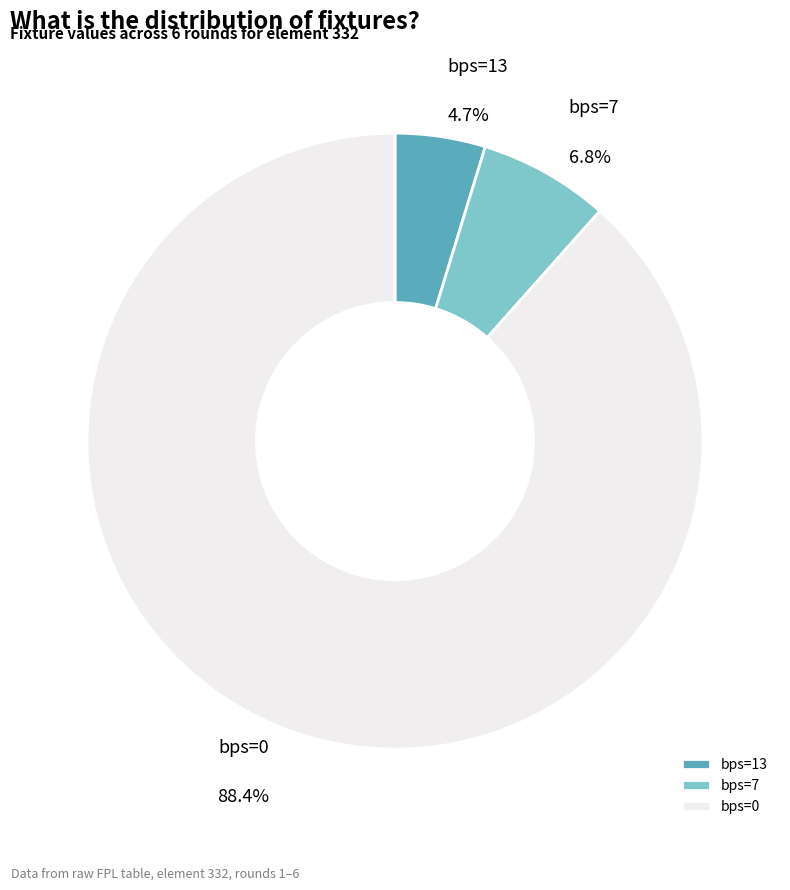

Rank the categories by value from lowest to highest.

bps=13, bps=7, bps=0